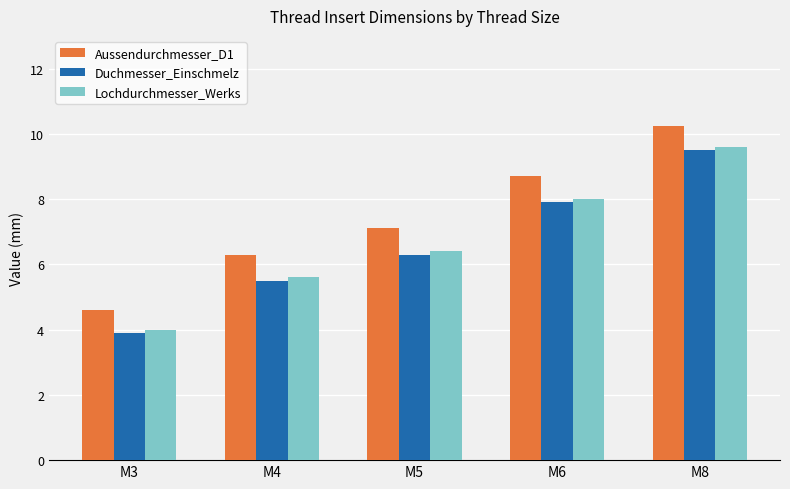

Which series has the largest total across all categories?

Aussendurchmesser_D1